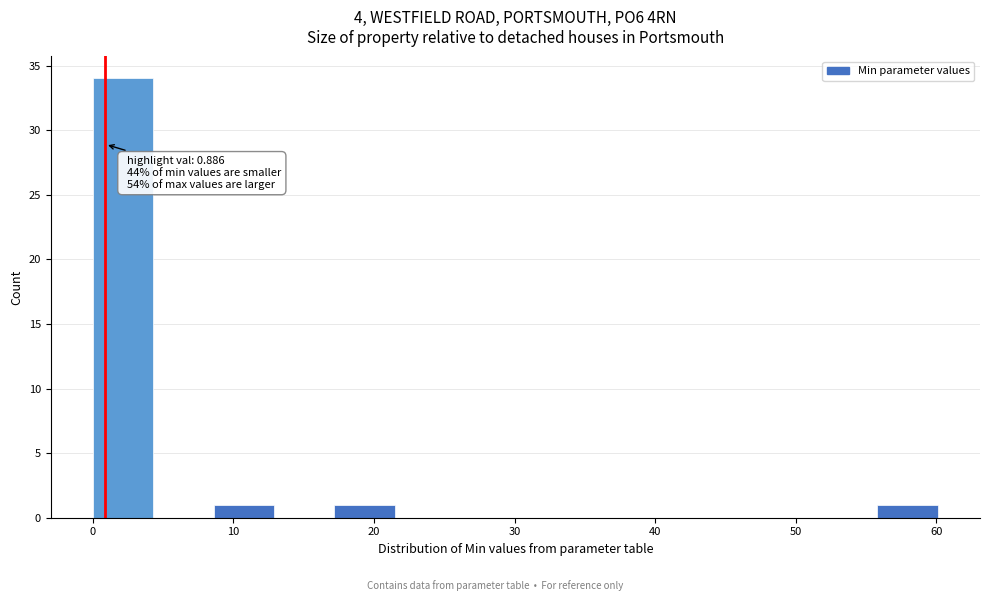

Over which range of the x-axis is the bar tallest?

0 to 4